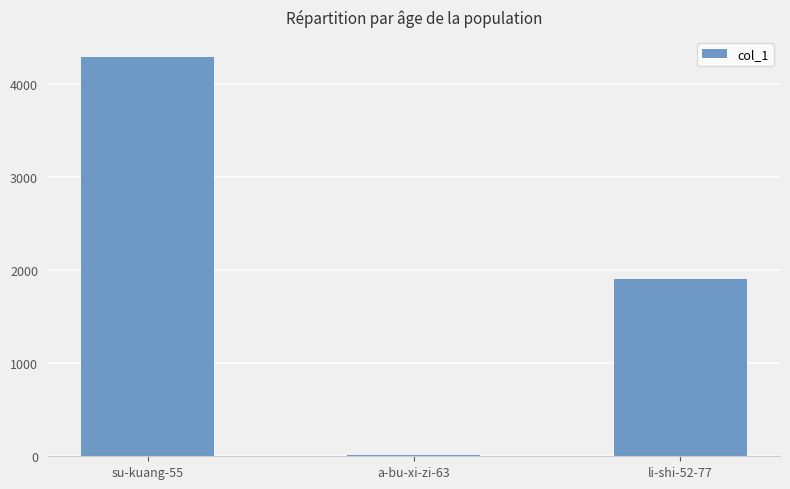

What is the change in value from su-kuang-55 to a-bu-xi-zi-63?

-4278